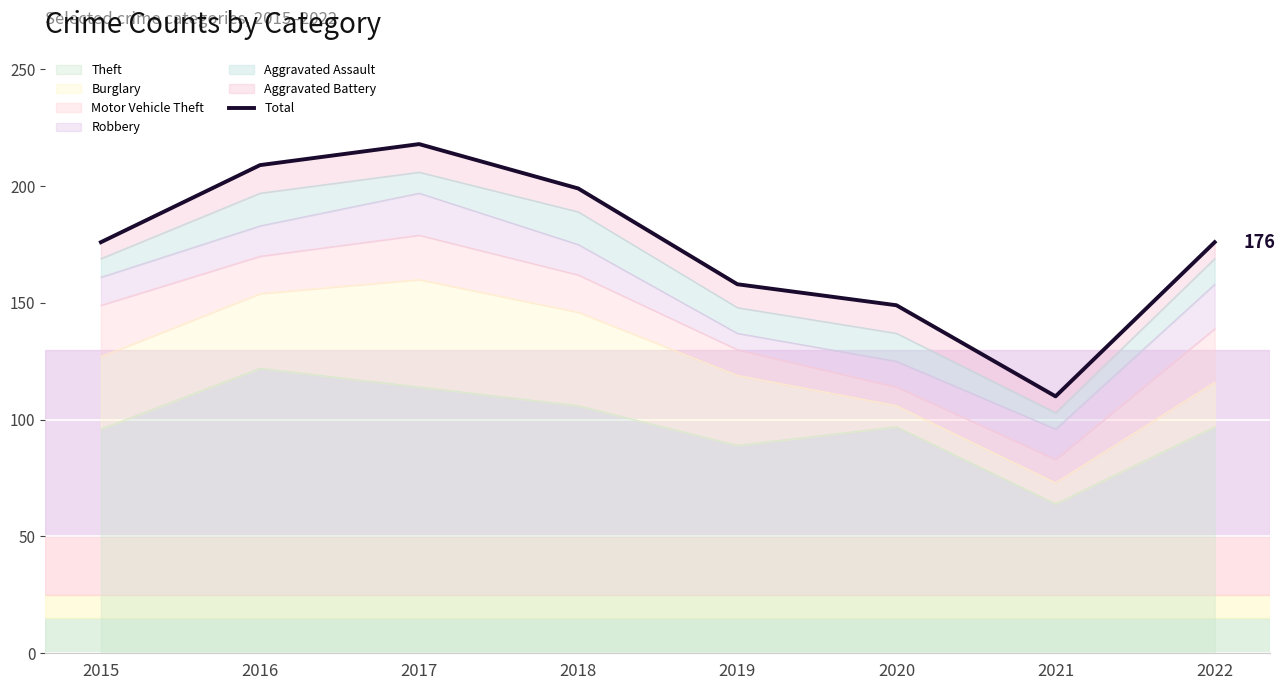

At which label does Theft reach its peak?

2016